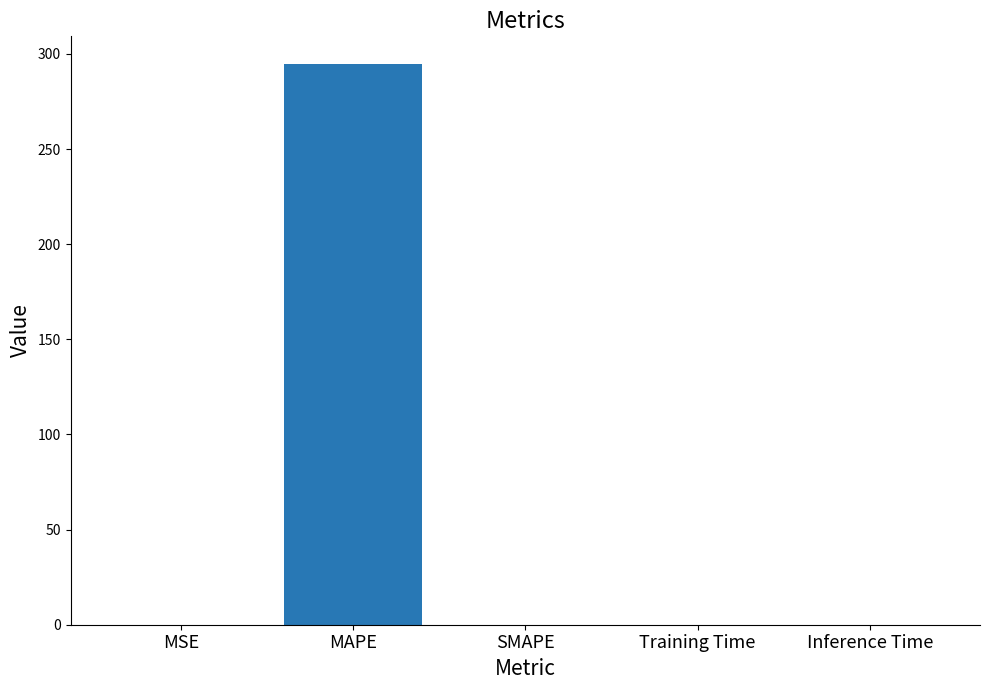

What is the average value?

58.9